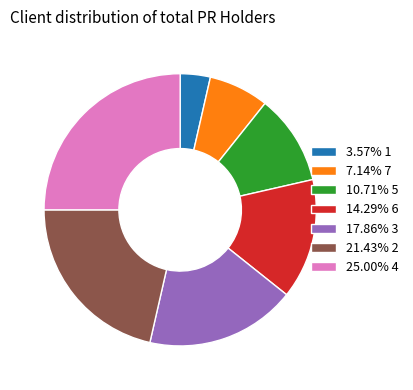

What is the ratio of the value at 3.57% 1 to the value at 10.71% 5?

0.3